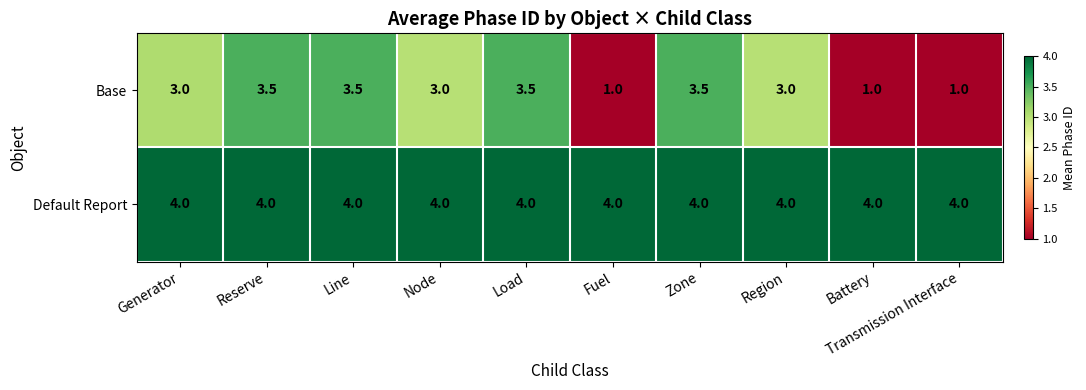

What is the total value across all series at Reserve?

7.5